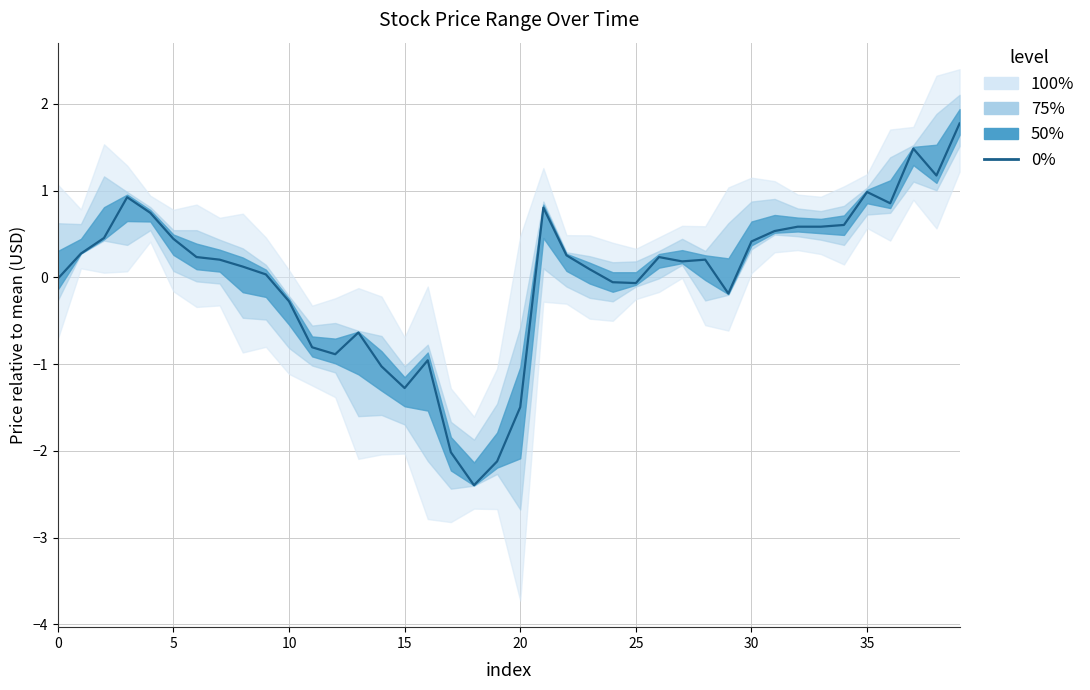

How many lines are shown in the chart?

1